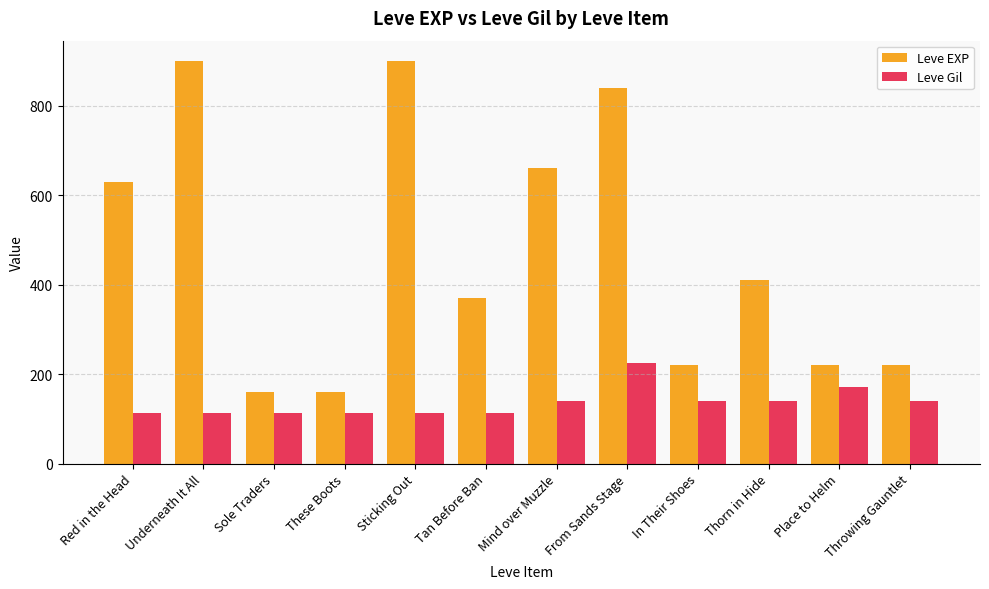

What is the smallest value displayed?

112